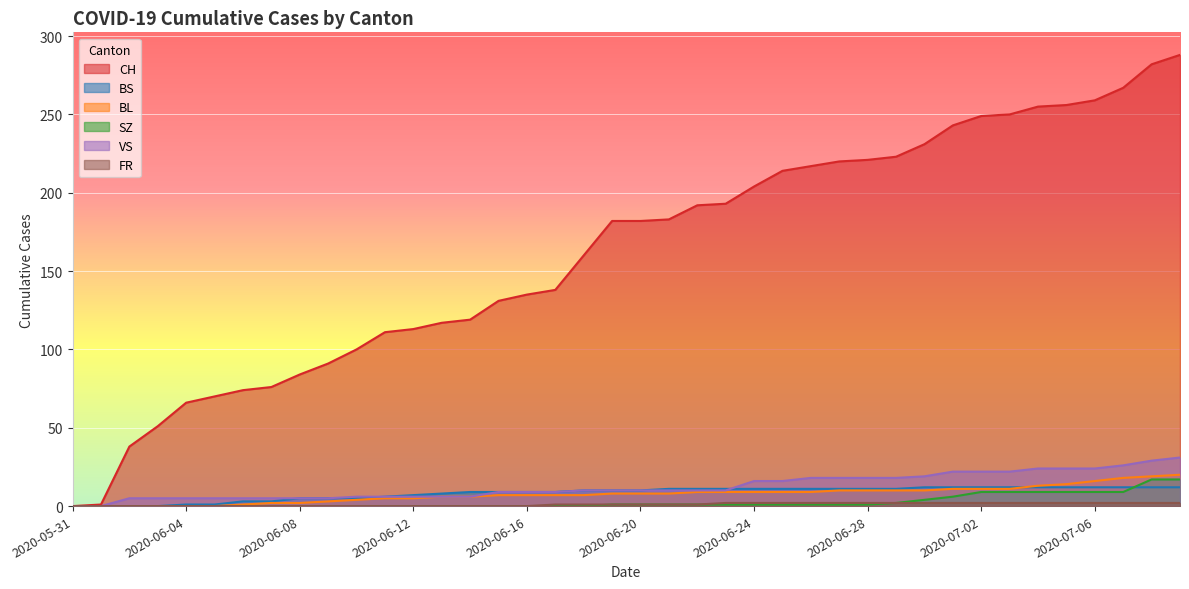

Which category has the lowest value across all series?

2020-05-31